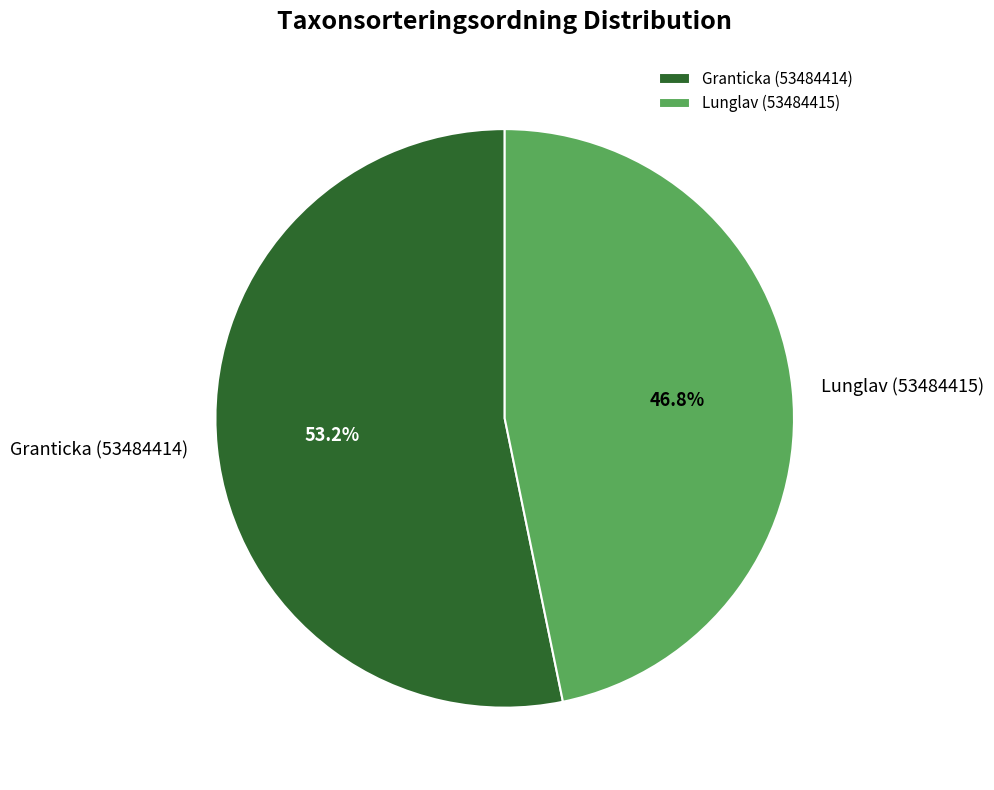

Is Granticka (53484414) the majority of the pie?

Yes